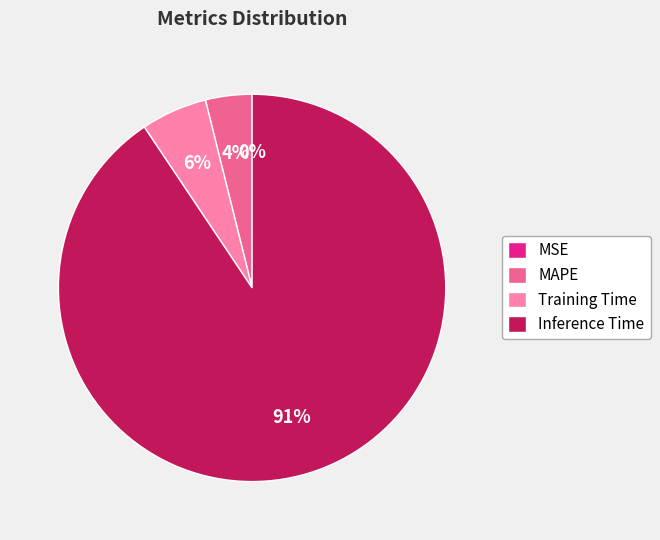

The Training Time slice represents 6% of the pie. True or false?

True